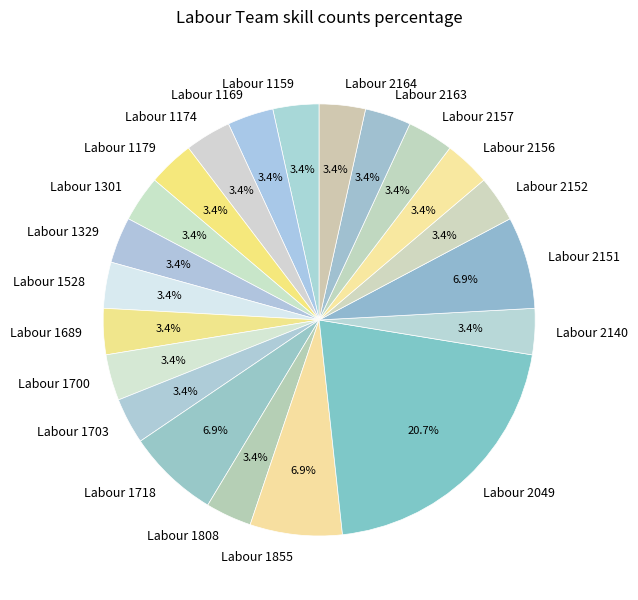

What is the largest slice in the pie chart?

Labour 2049